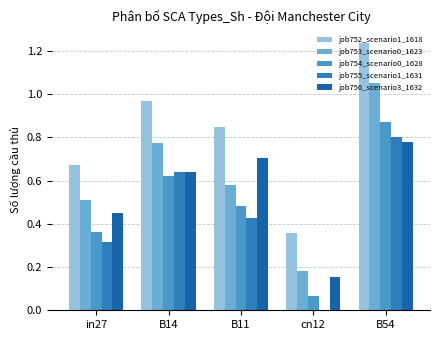

Reading left to right, extract all data points from this chart.

job752_scenario1_1618: in27=0.7	B14=1.0	B11=0.9	cn12=0.4	B54=1.2
job753_scenario0_1623: in27=0.5	B14=0.8	B11=0.6	cn12=0.2	B54=1.1
job754_scenario0_1628: in27=0.4	B14=0.6	B11=0.5	cn12=0.1	B54=0.9
job755_scenario1_1631: in27=0.3	B14=0.6	B11=0.4	cn12=0.0	B54=0.8
job756_scenario3_1632: in27=0.5	B14=0.6	B11=0.7	cn12=0.2	B54=0.8